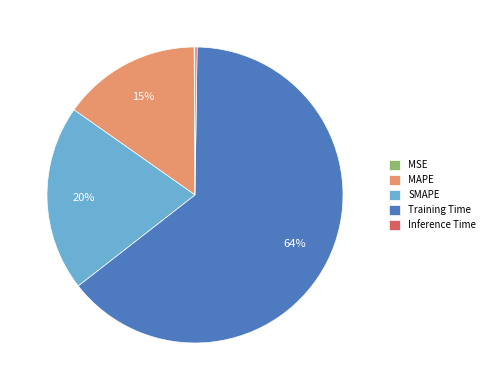

Between MAPE and SMAPE, which is larger?

SMAPE